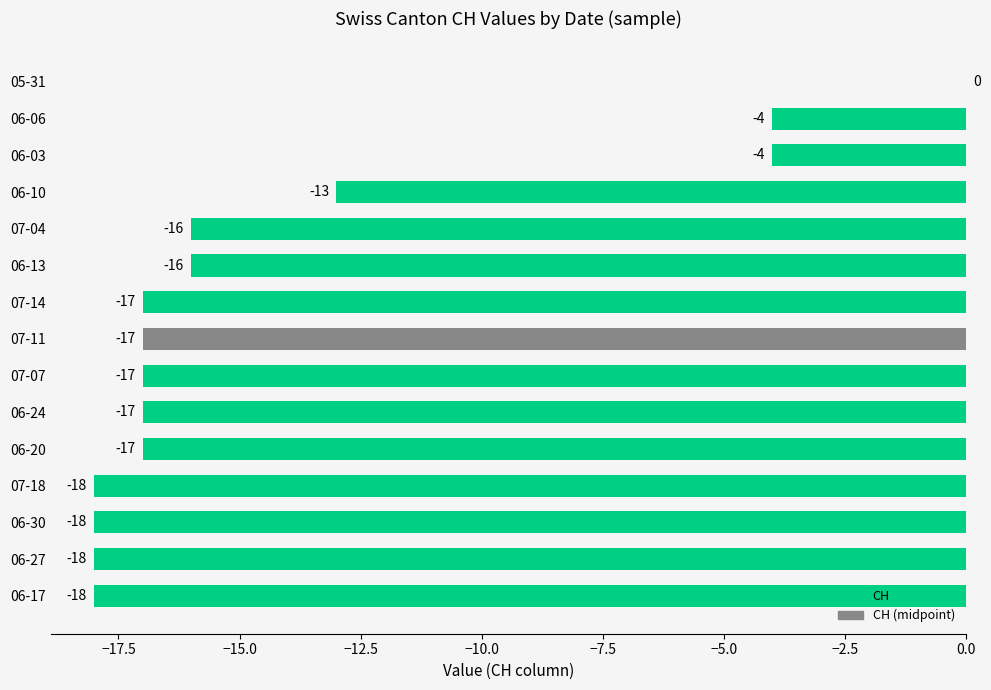

What is the change in value from 06-20 to 06-06?

+13